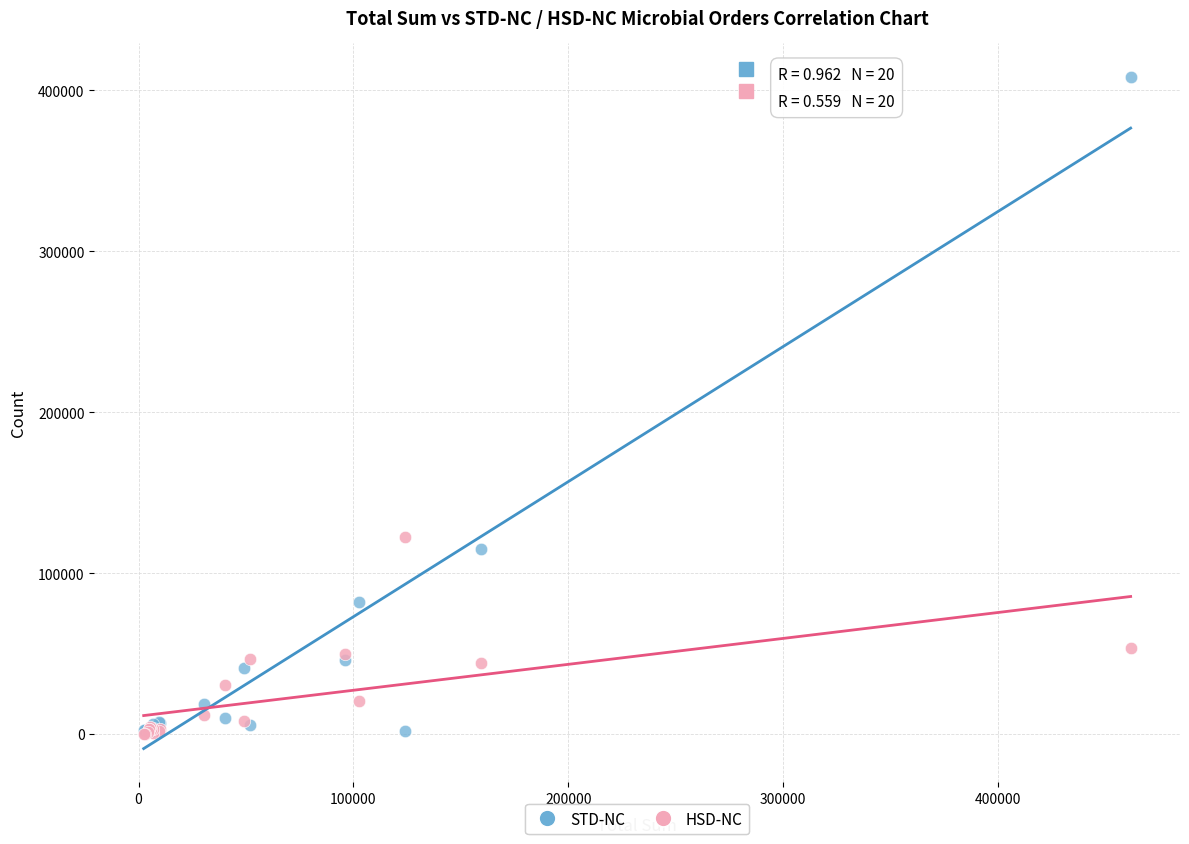

Which series has the largest Y range (max minus min)?

STD-NC